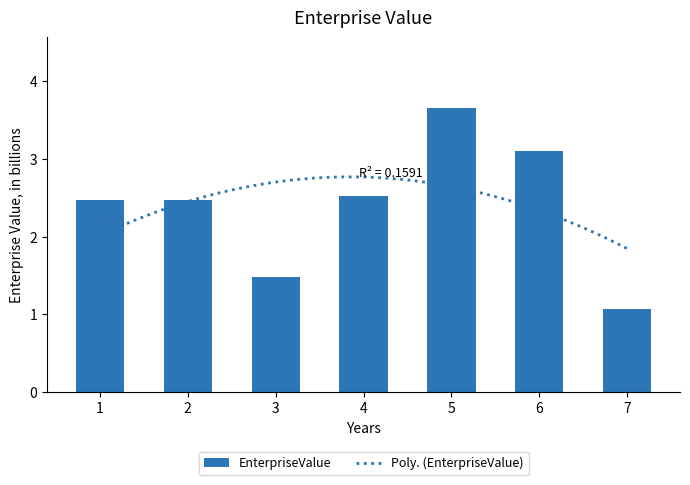

Reading left to right, transcribe all the data shown in this chart.

2.5	2.5	1.5	2.5	3.6	3.1	1.1